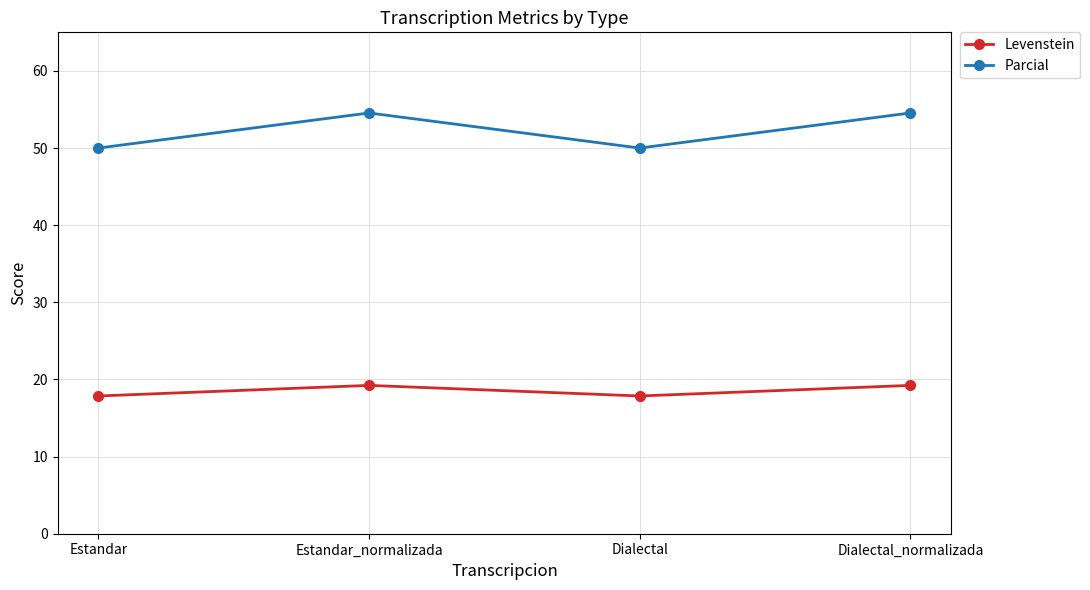

At which category does Levenstein reach its first local valley?

Dialectal